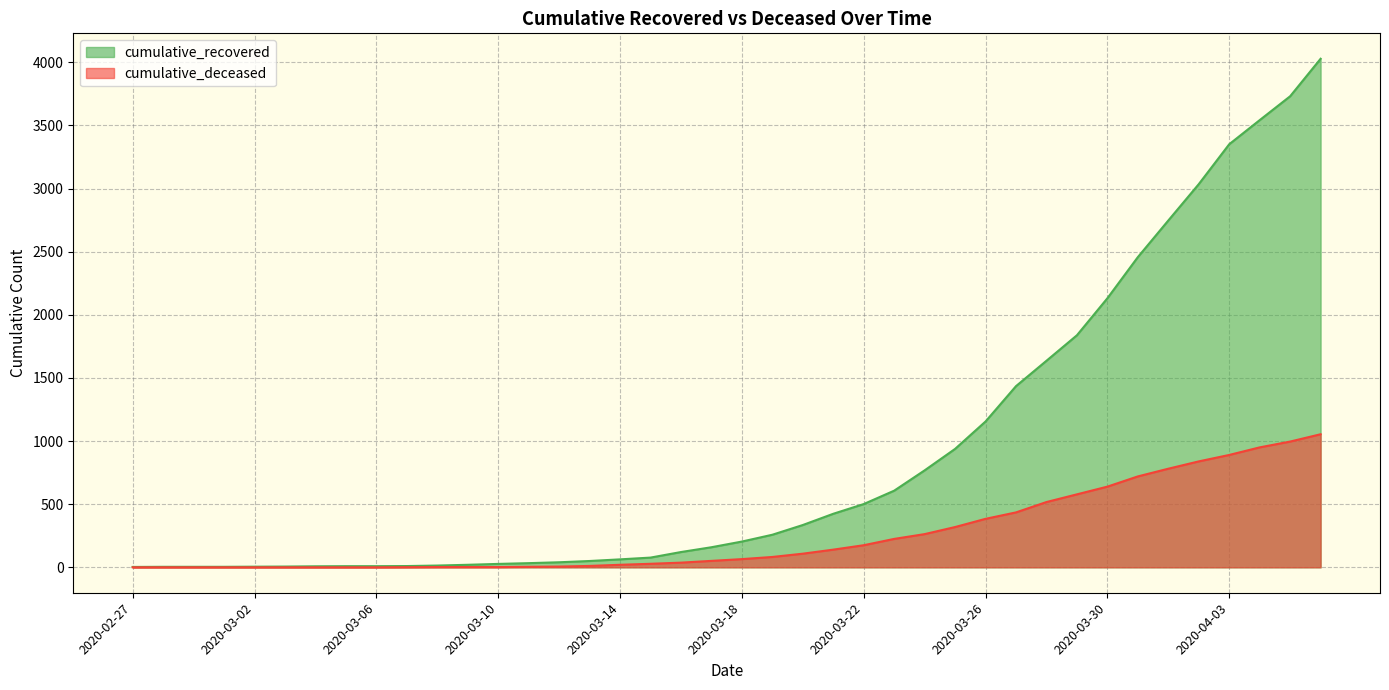

Which label corresponds to the largest value in the chart?

2020-04-06